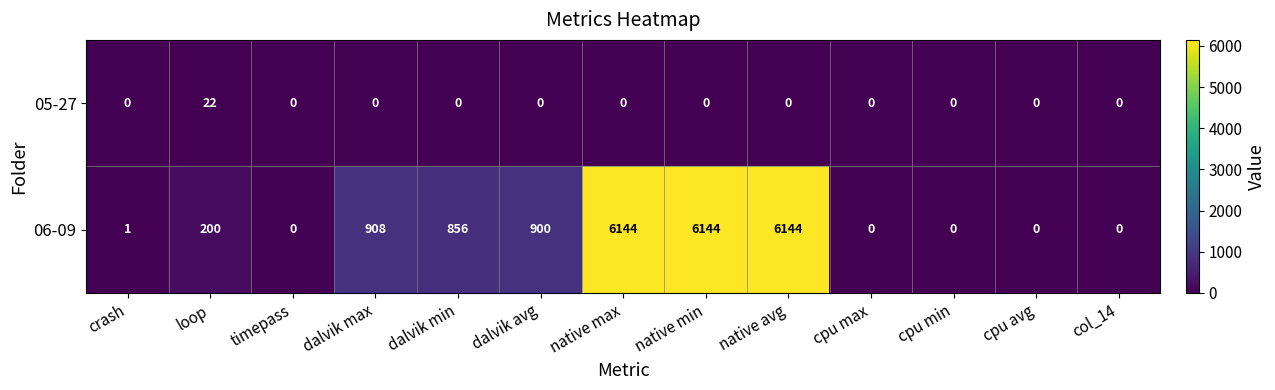

Between native avg and cpu min, which series saw the biggest shift?

06-09